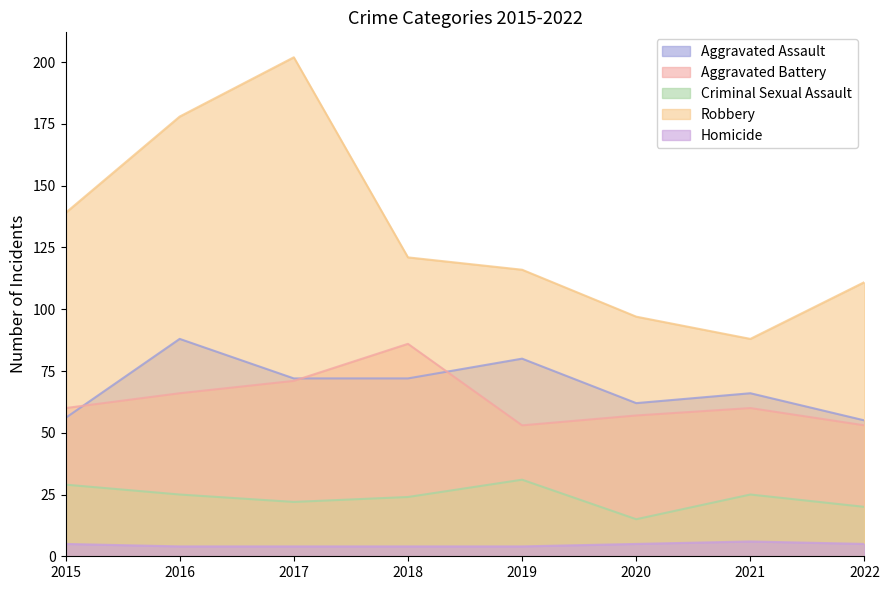

What are all the series names shown in the legend?

Aggravated Assault, Aggravated Battery, Criminal Sexual Assault, Robbery, Homicide